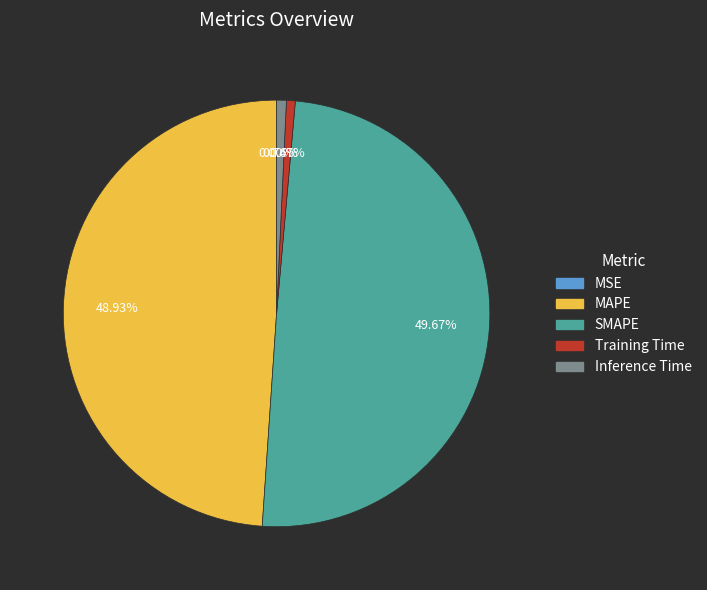

What portion of the pie excludes MAPE?

51.1%